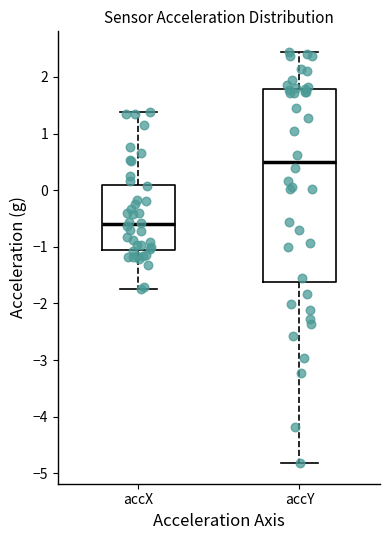

Which box has the highest median line?

accY